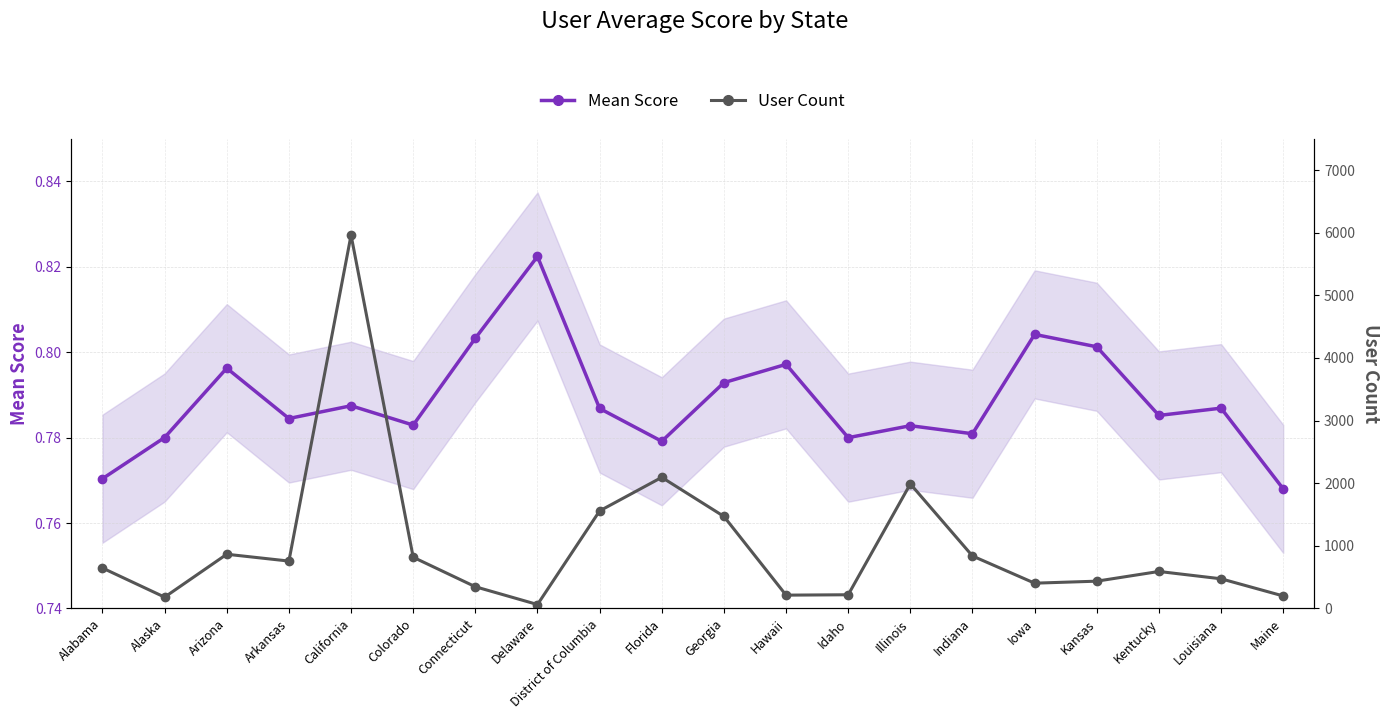

What is the sum of the User Count values at Hawaii and Maine?

411.0